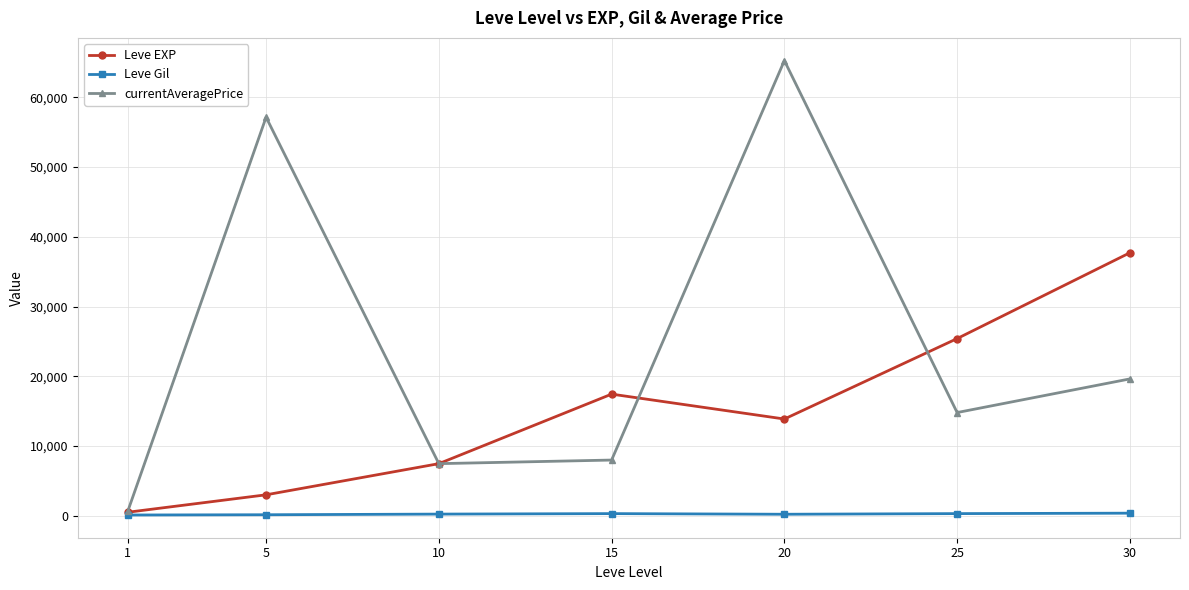

True or false: Leve Gil and currentAveragePrice cross at least once.

False